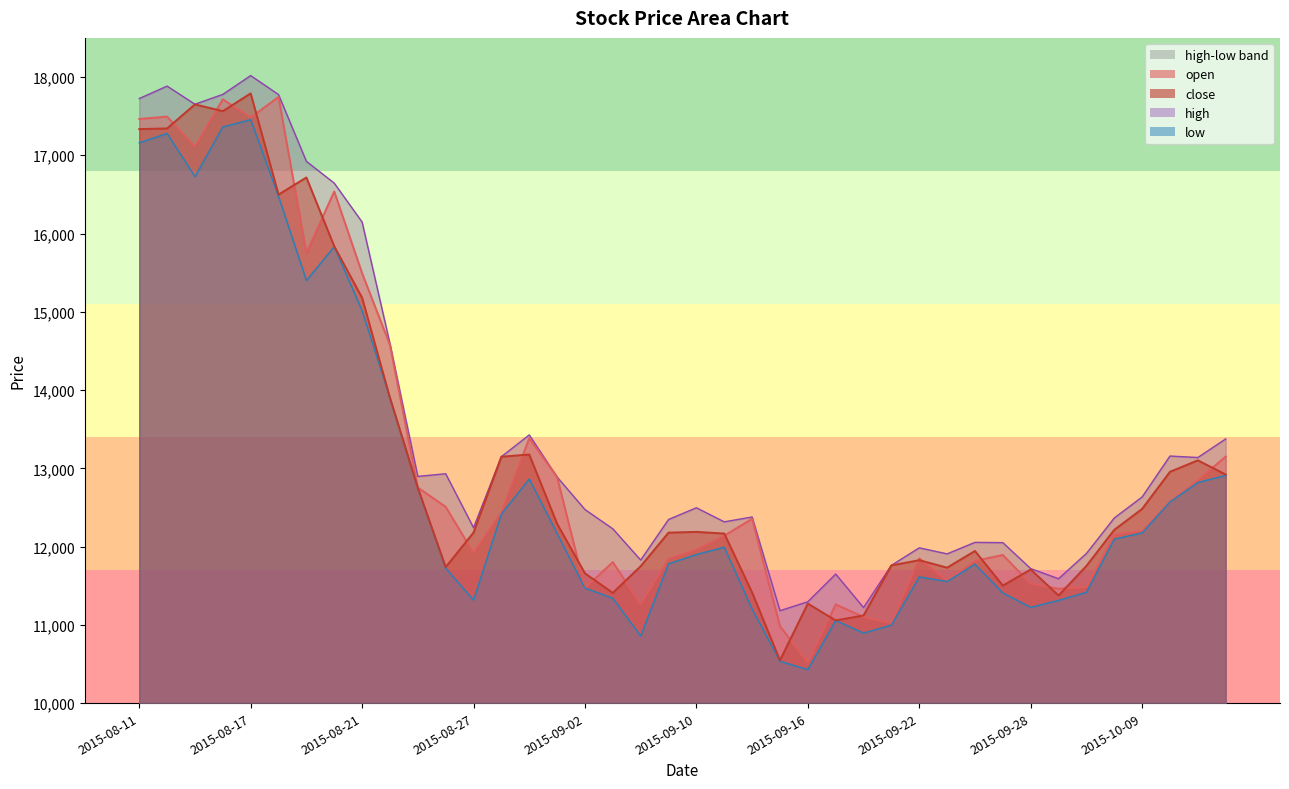

Where is high nearest to the value 14599?

2015-08-24